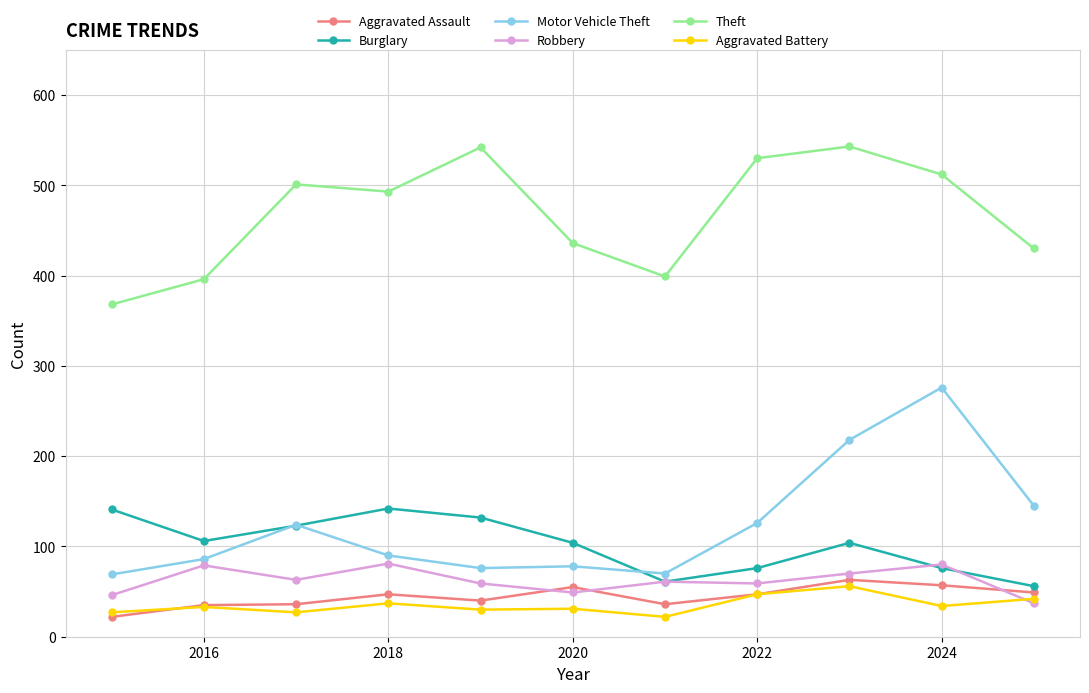

At how many categories does at least one series exceed 314?

11